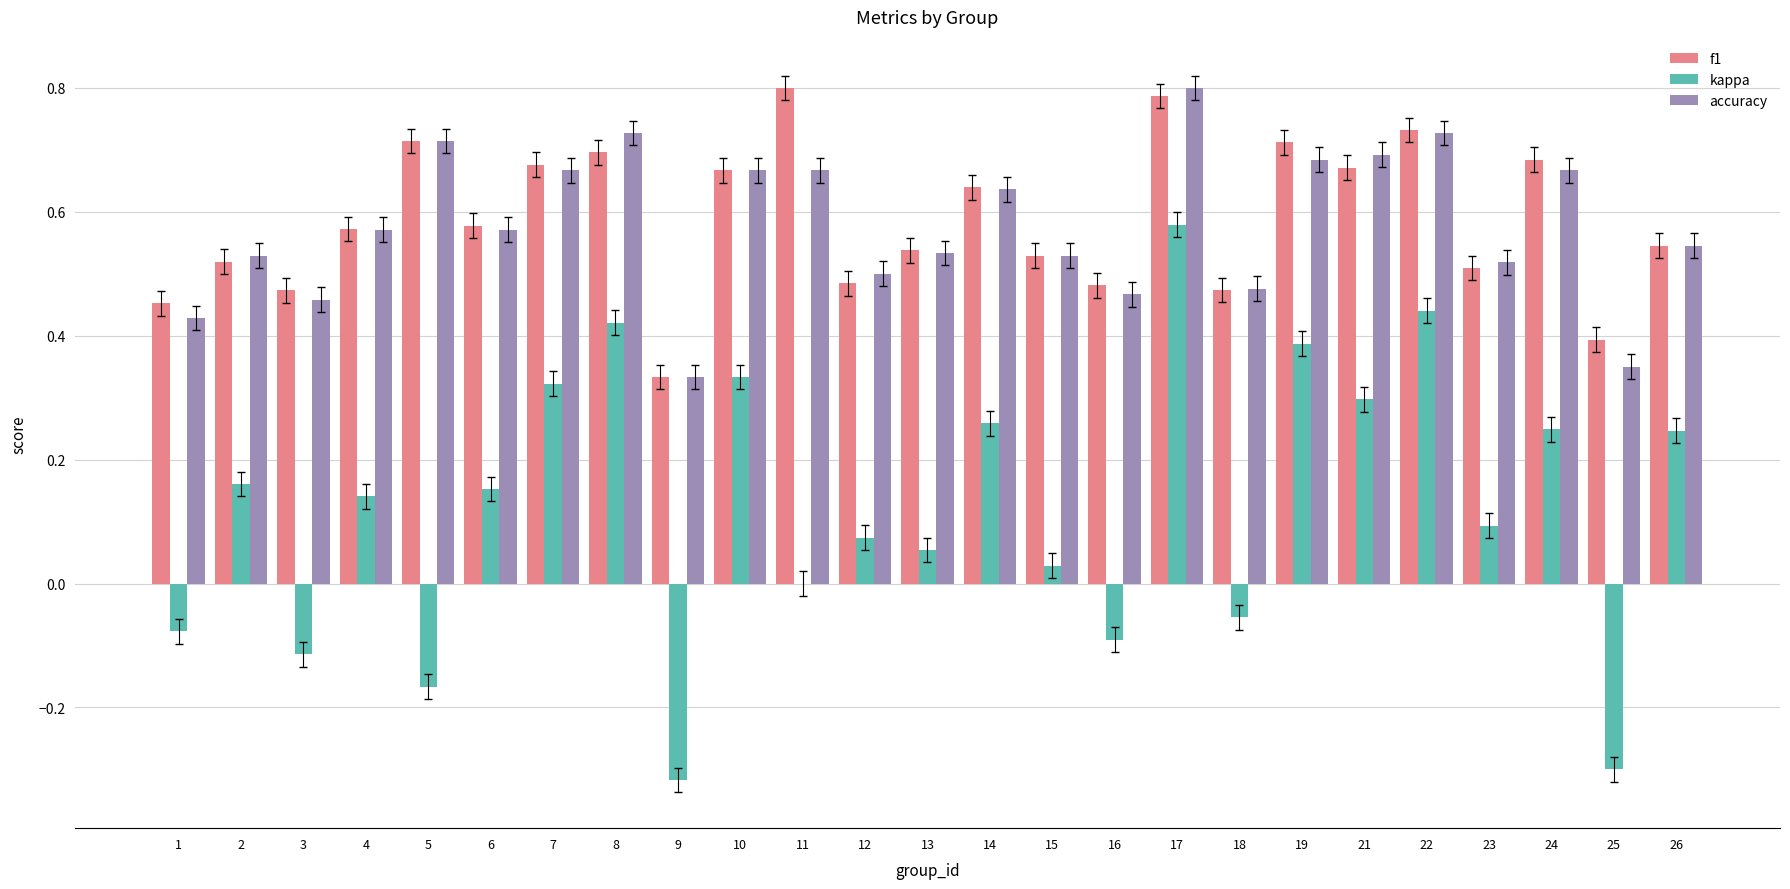

Between 10 and 23, which series saw the biggest shift?

kappa